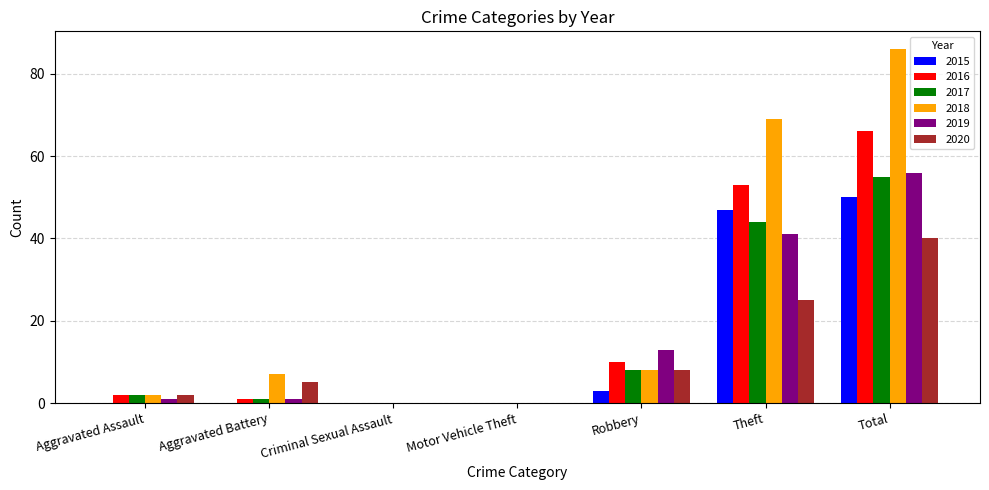

Reading left to right, what are all the values shown in this chart?

2015: 0	0	0	0	3	47	50
2016: 2	1	0	0	10	53	66
2017: 2	1	0	0	8	44	55
2018: 2	7	0	0	8	69	86
2019: 1	1	0	0	13	41	56
2020: 2	5	0	0	8	25	40